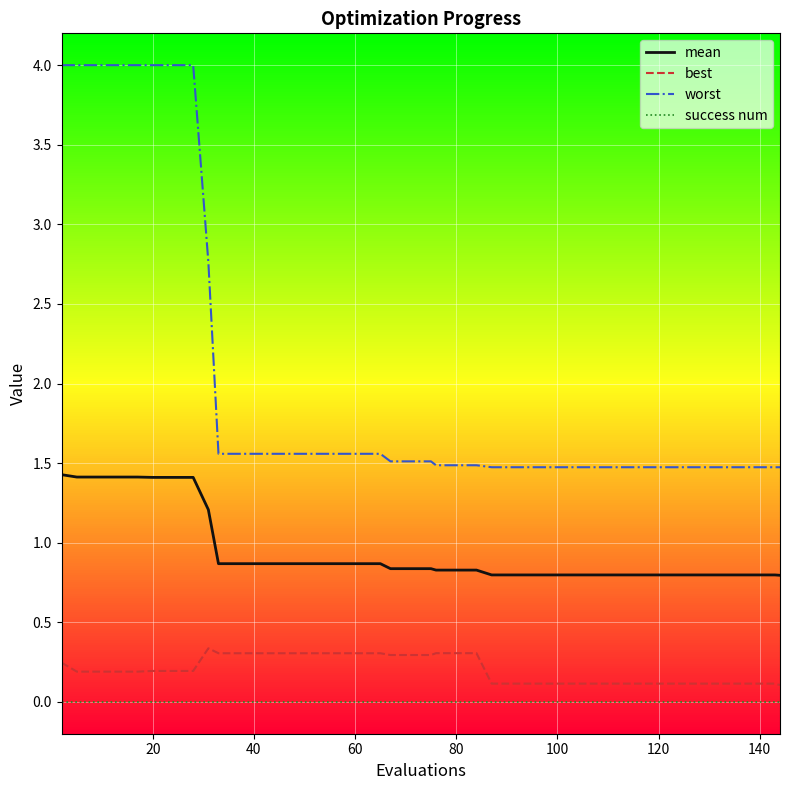

At how many categories does at least one series exceed 2?

9